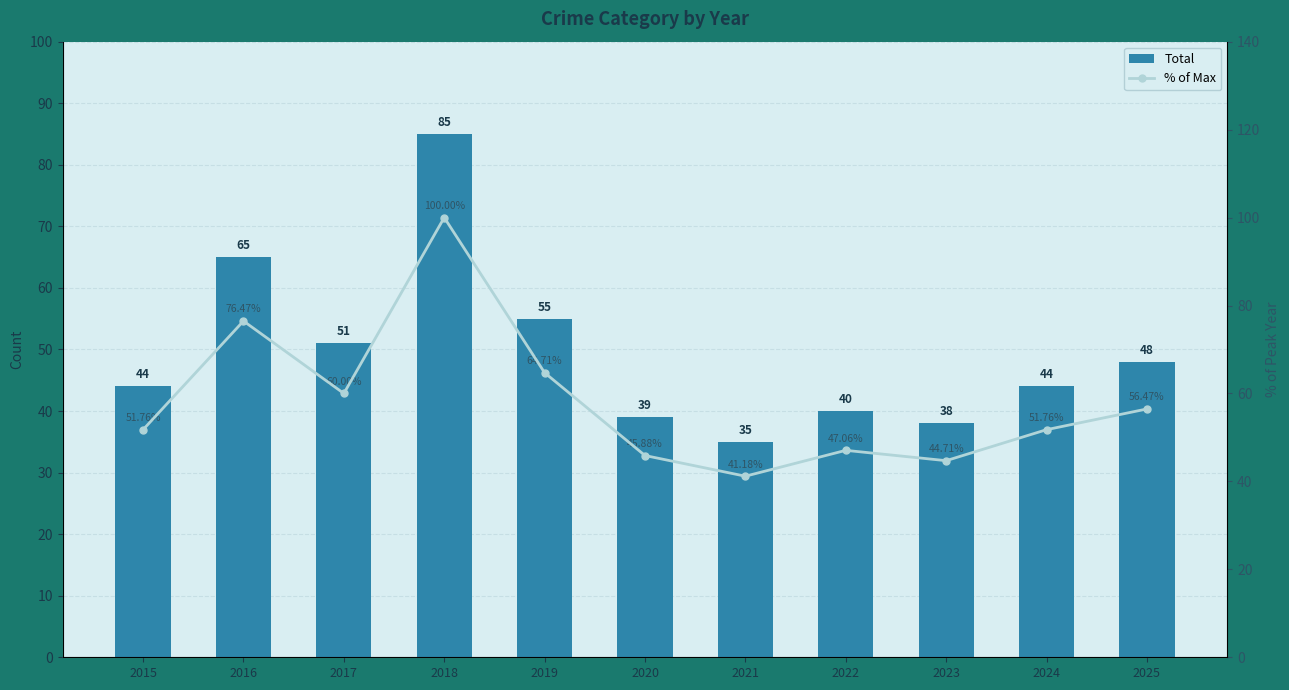

Reading left to right, list all the values displayed in this chart.

Total: 44.0	65.0	51.0	85.0	55.0	39.0	35.0	40.0	38.0	44.0	48.0
% of Max: 51.8	76.5	60.0	100.0	64.7	45.9	41.2	47.1	44.7	51.8	56.5